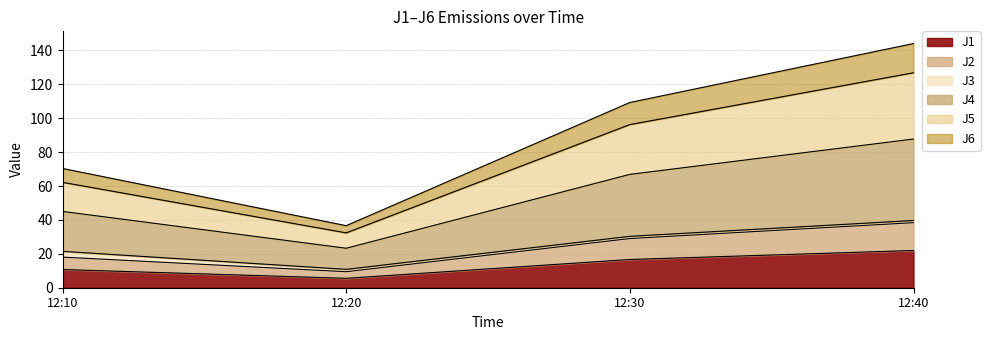

At which label does J1 reach its minimum?

12:20